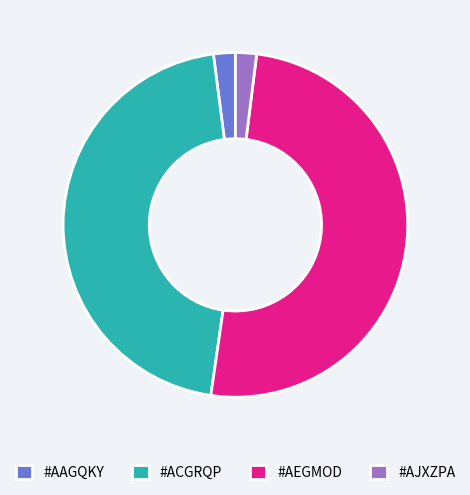

Combined, do #AEGMOD and #AJXZPA account for over 50%?

Yes